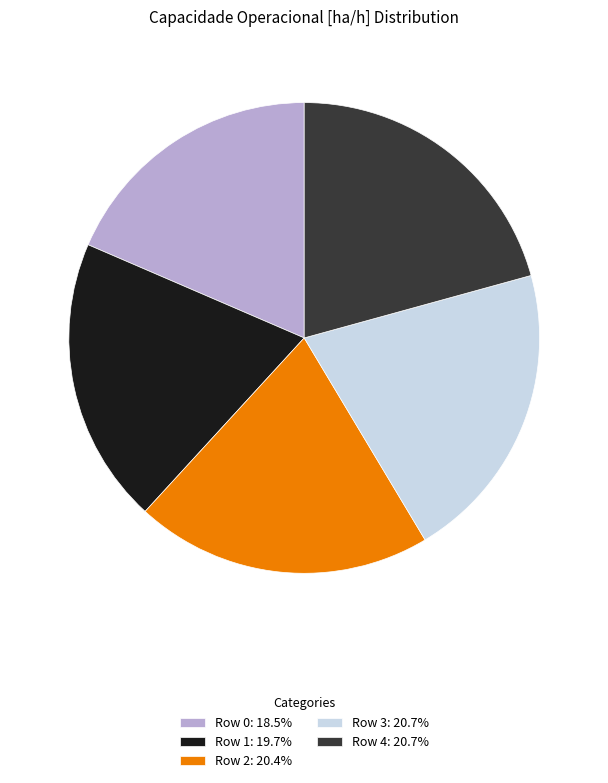

How many segments does this pie chart have?

5